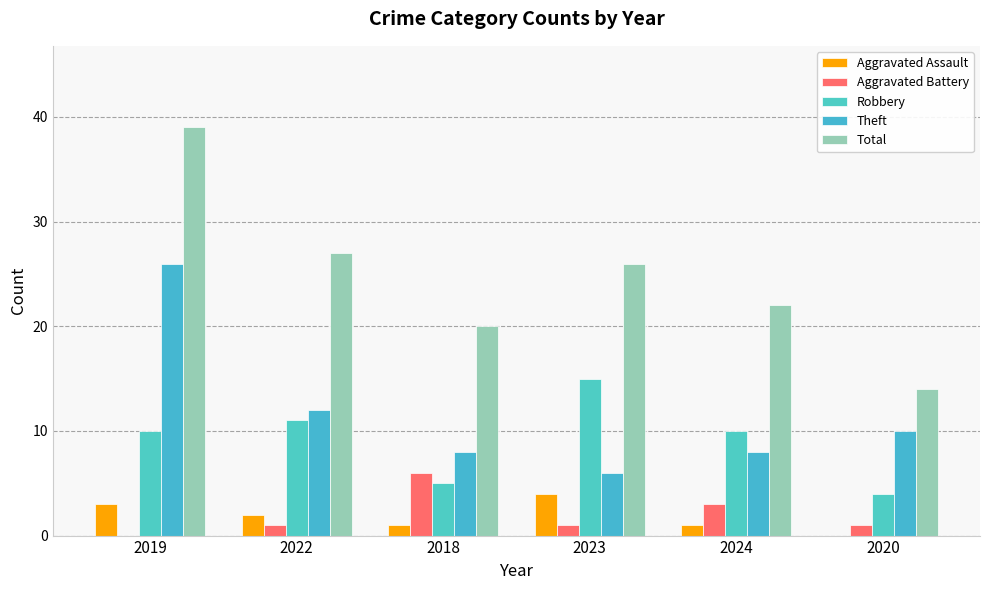

What position from the right is 2023?

3